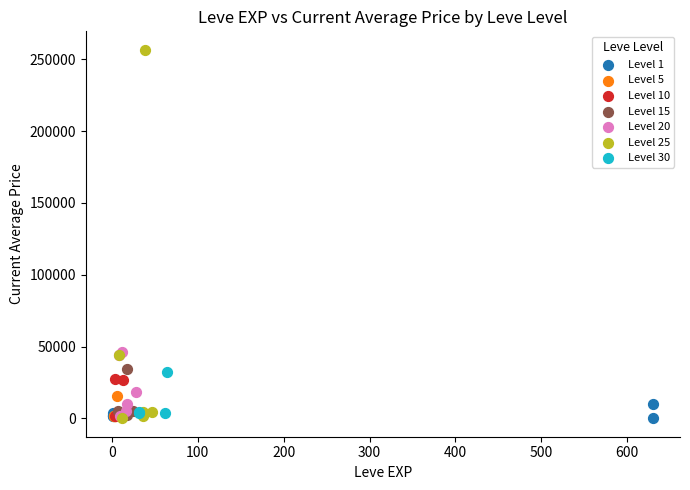

Which series reaches the maximum Y coordinate?

Level 25